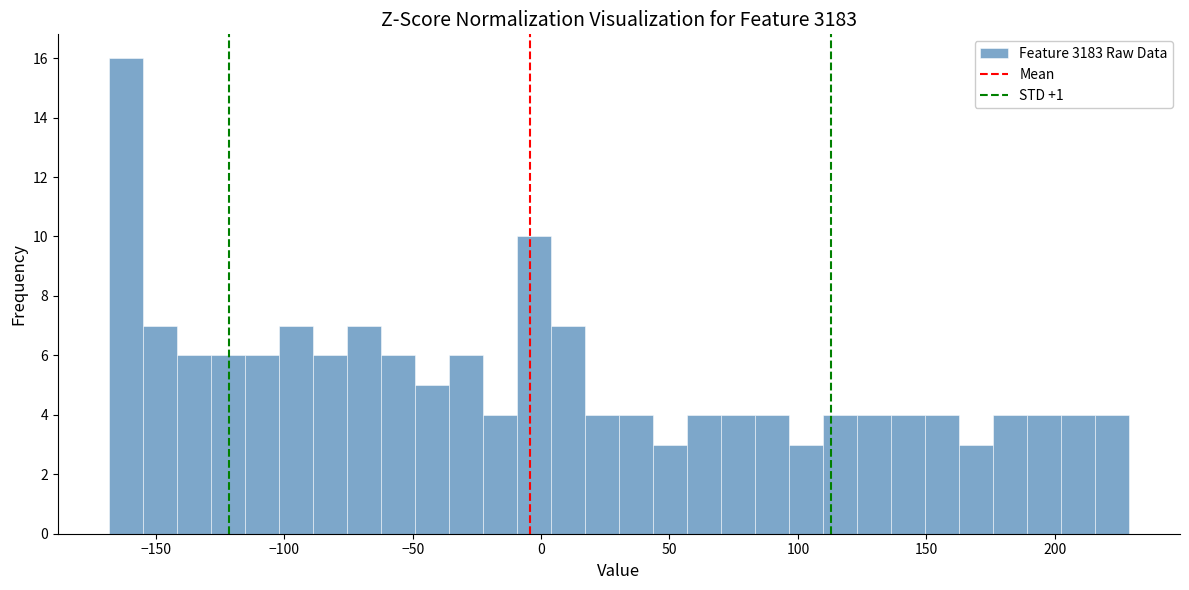

Around what value on the x-axis is the tallest bar? Give the approximate position of its centre, as read against the axis.

-160